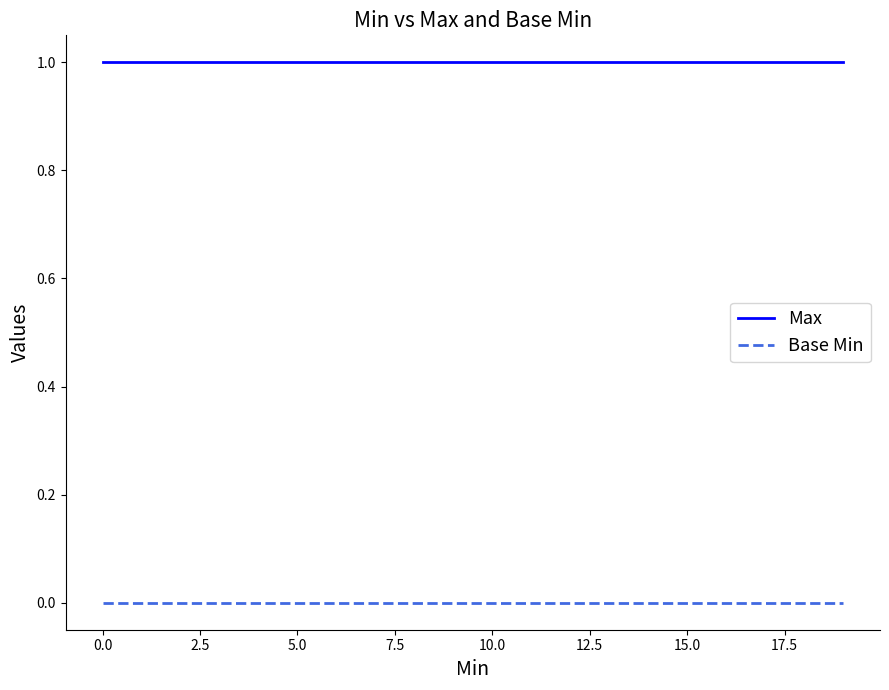

True or false: Max and Base Min cross at least once.

False